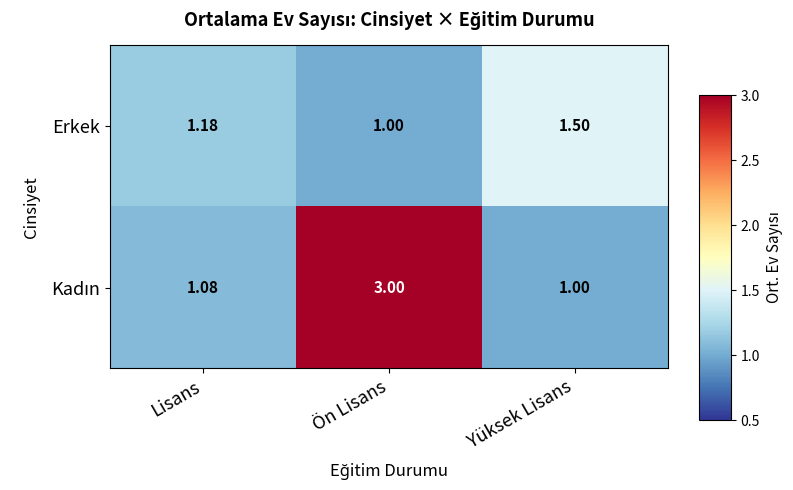

At which category is the sum across all series the highest?

Ön Lisans